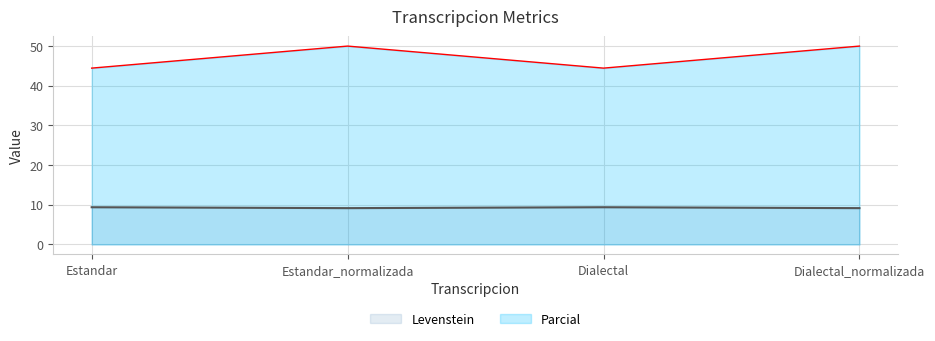

Is the value of Parcial at Estandar greater than the value of Levenstein at Estandar_normalizada?

Yes